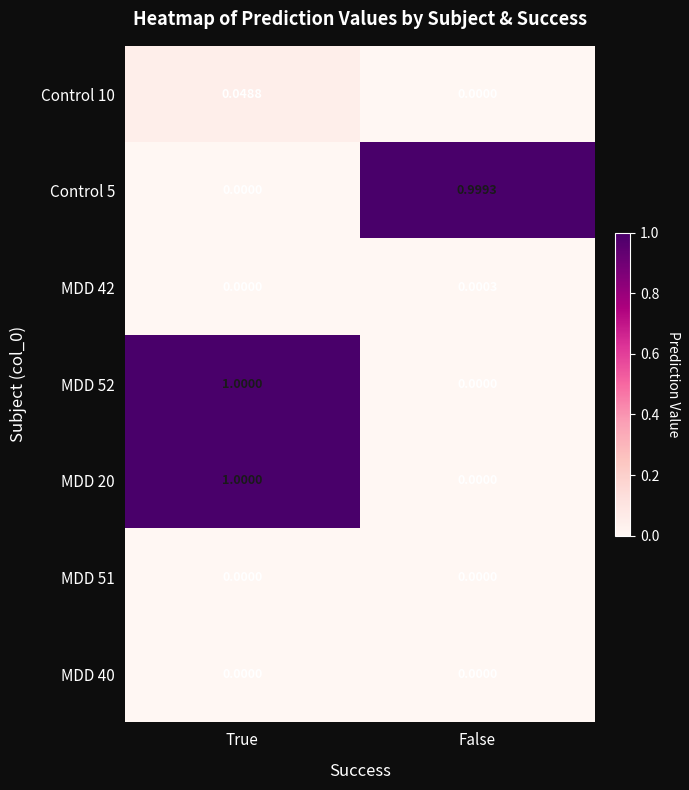

How many series are shown in this chart?

7